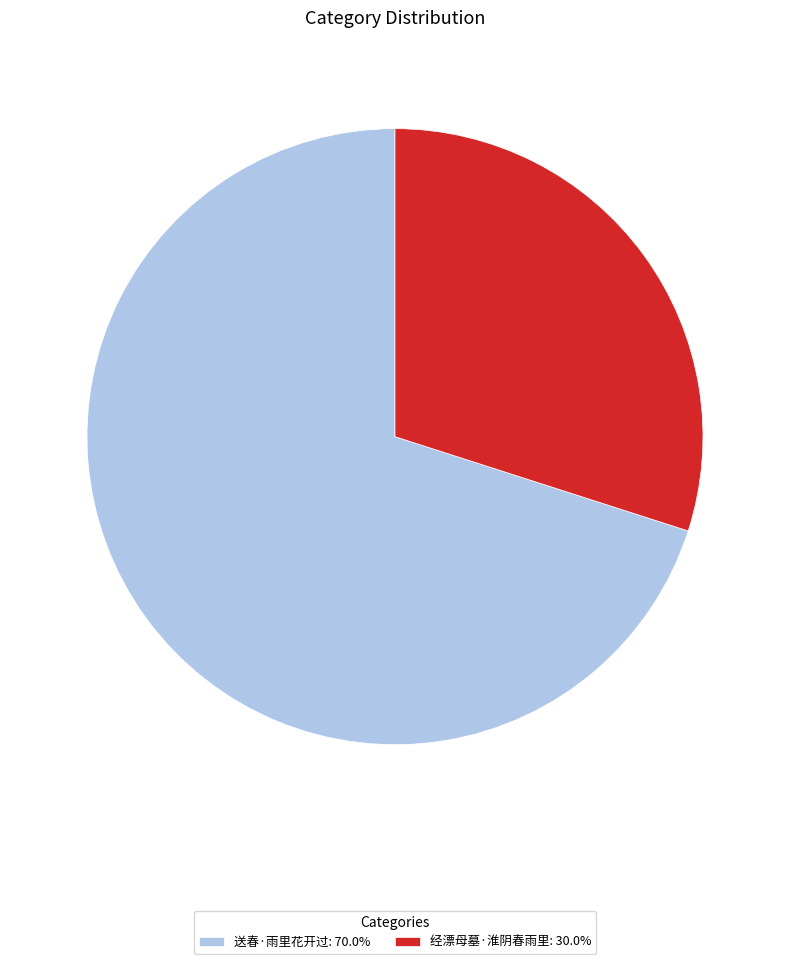

Which slice is the largest?

送春·雨里花开过